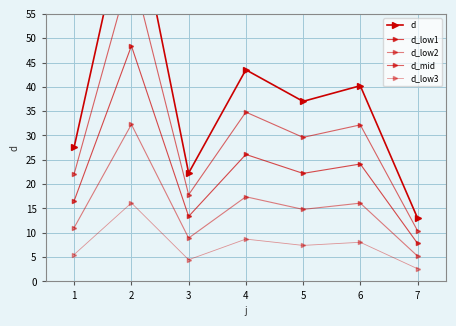

Reading left to right, extract all data points from this chart.

d: 27.7	80.7	22.3	43.5	37.0	40.2	13.0
d_low1: 16.6	48.4	13.4	26.1	22.2	24.1	7.8
d_low2: 11.1	32.3	8.9	17.4	14.8	16.1	5.2
d_mid: 22.1	64.6	17.8	34.8	29.6	32.2	10.4
d_low3: 5.5	16.1	4.5	8.7	7.4	8.0	2.6